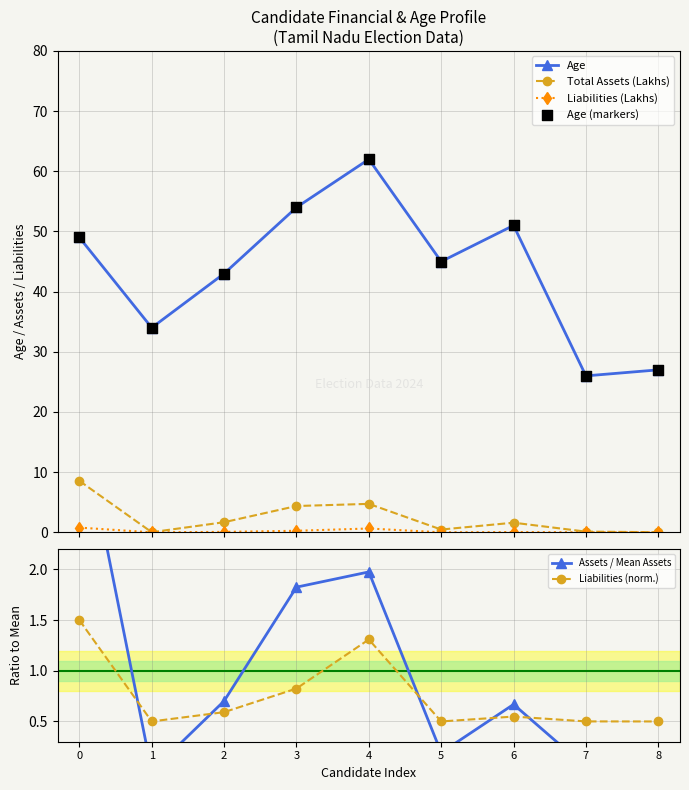

At how many categories does at least one series exceed 35?

6